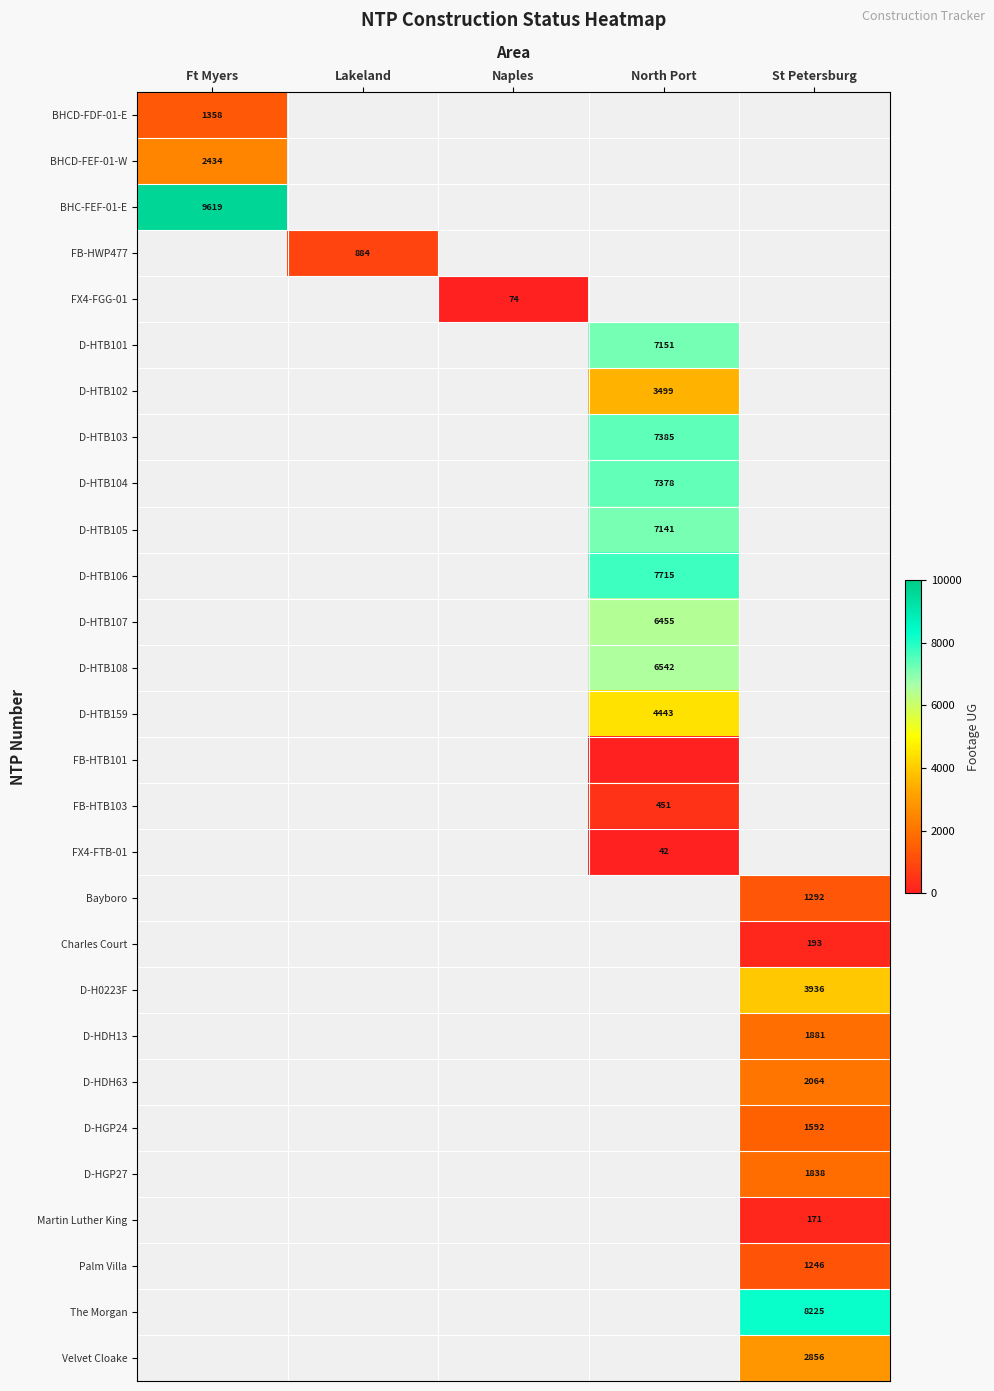

Which has a higher value, Naples or Lakeland?

Lakeland